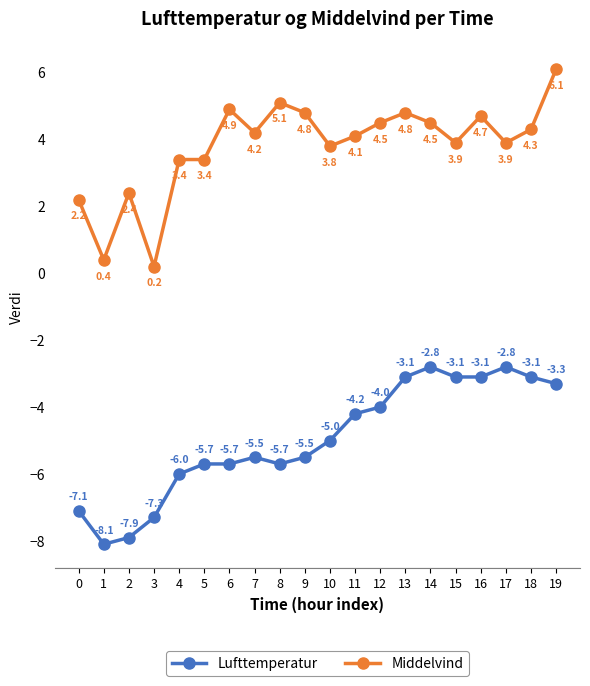

Read the Lufttemperatur value at 16.

-3.1